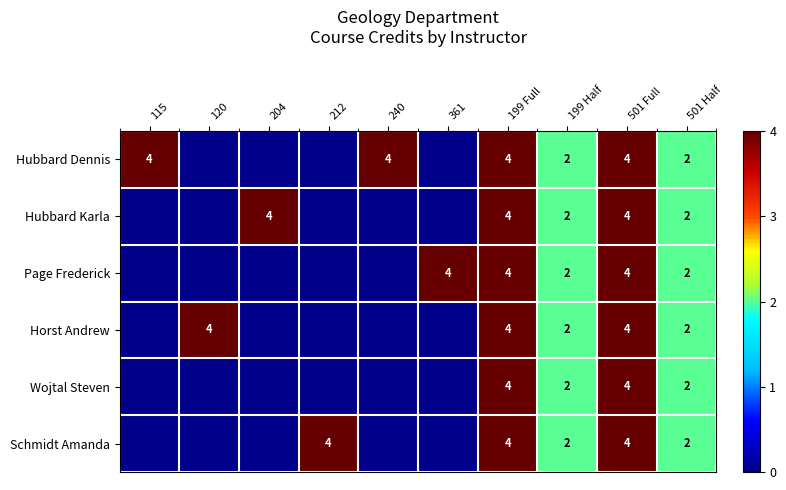

What is the sum of the Hubbard Dennis values at 501 Half and 199 Half?

4